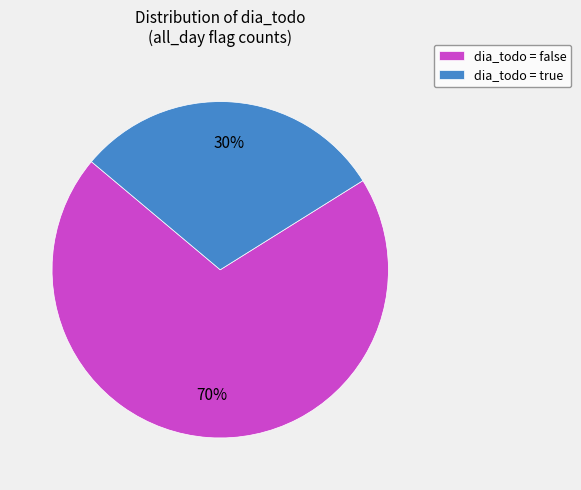

Which slice is the largest?

dia_todo = false